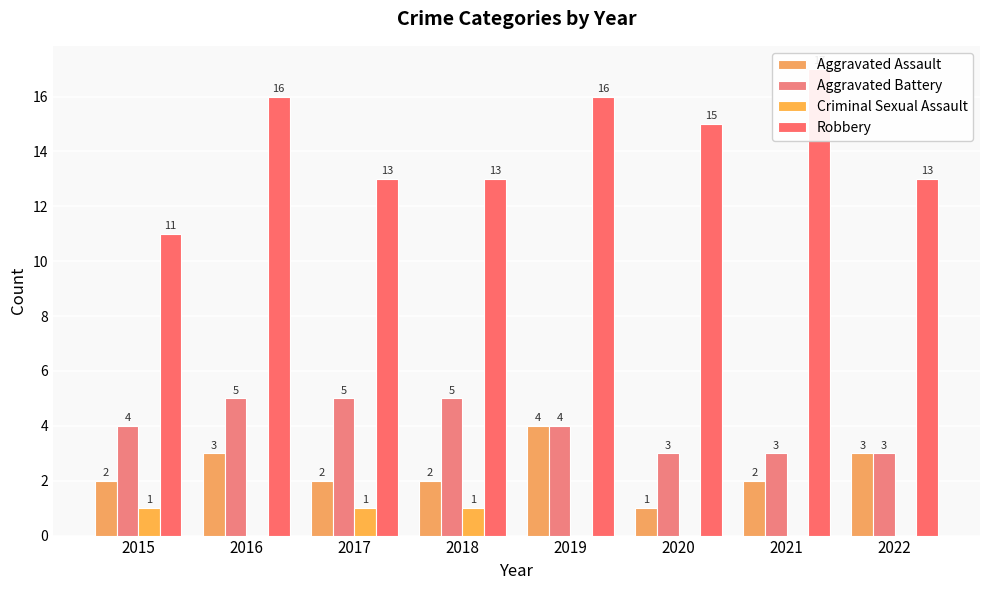

Reading right to left, transcribe all the data shown in this chart.

Aggravated Assault: 3	2	1	4	2	2	3	2
Aggravated Battery: 3	3	3	4	5	5	5	4
Criminal Sexual Assault: 0	0	0	0	1	1	0	1
Robbery: 13	17	15	16	13	13	16	11